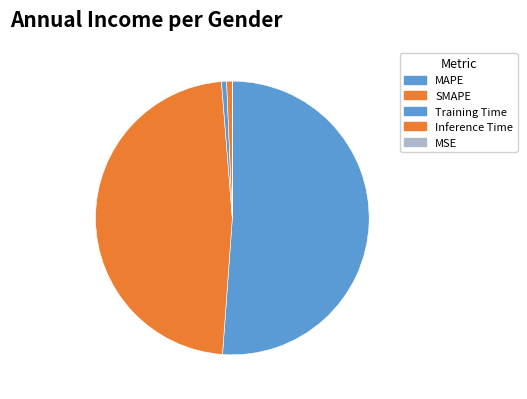

Rank the categories by value from highest to lowest.

MAPE, SMAPE, Inference Time, Training Time, MSE